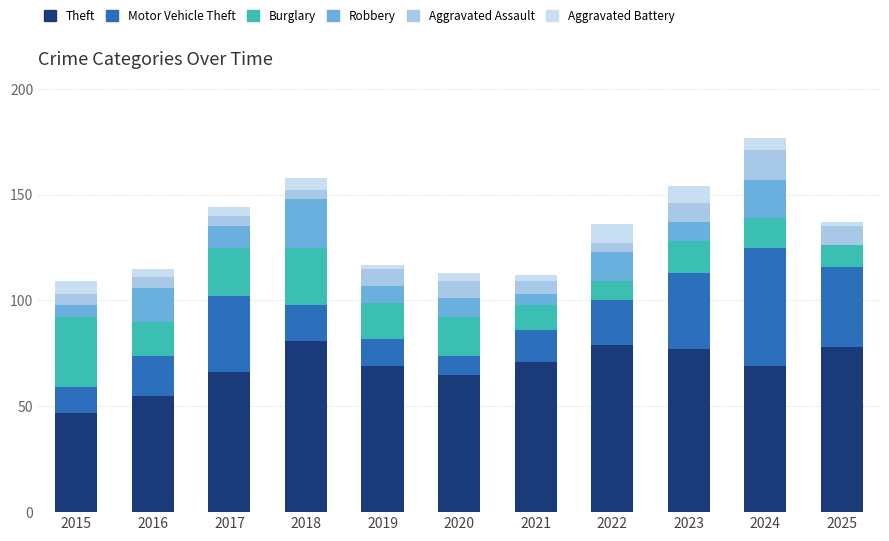

What is the difference between the Theft values at 2018 and 2024?

12